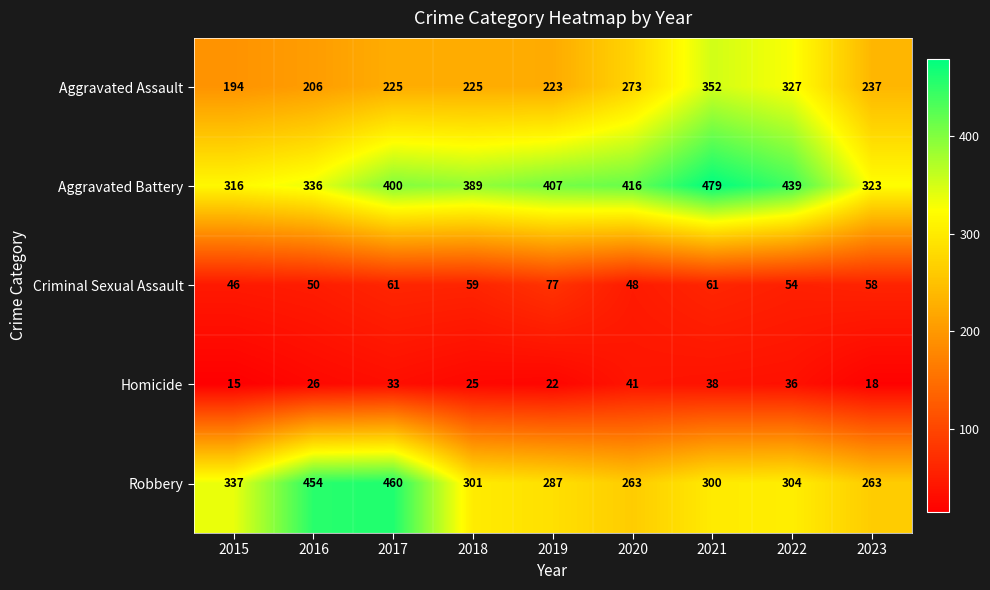

The Aggravated Assault series shows 327 at 2022. True or false?

True